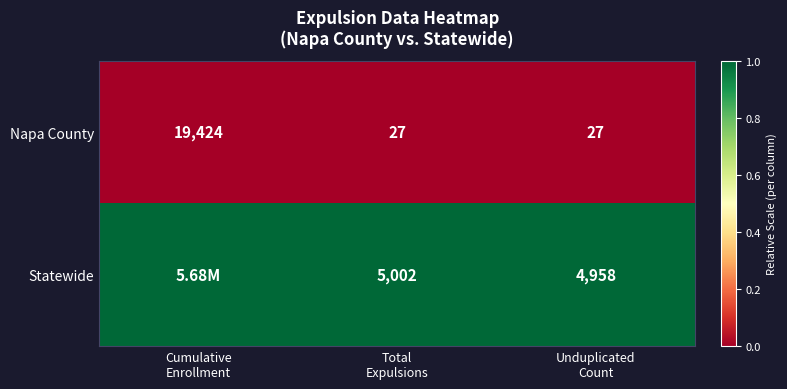

Between Unduplicated
Count and Total
Expulsions, which is larger?

Unduplicated
Count